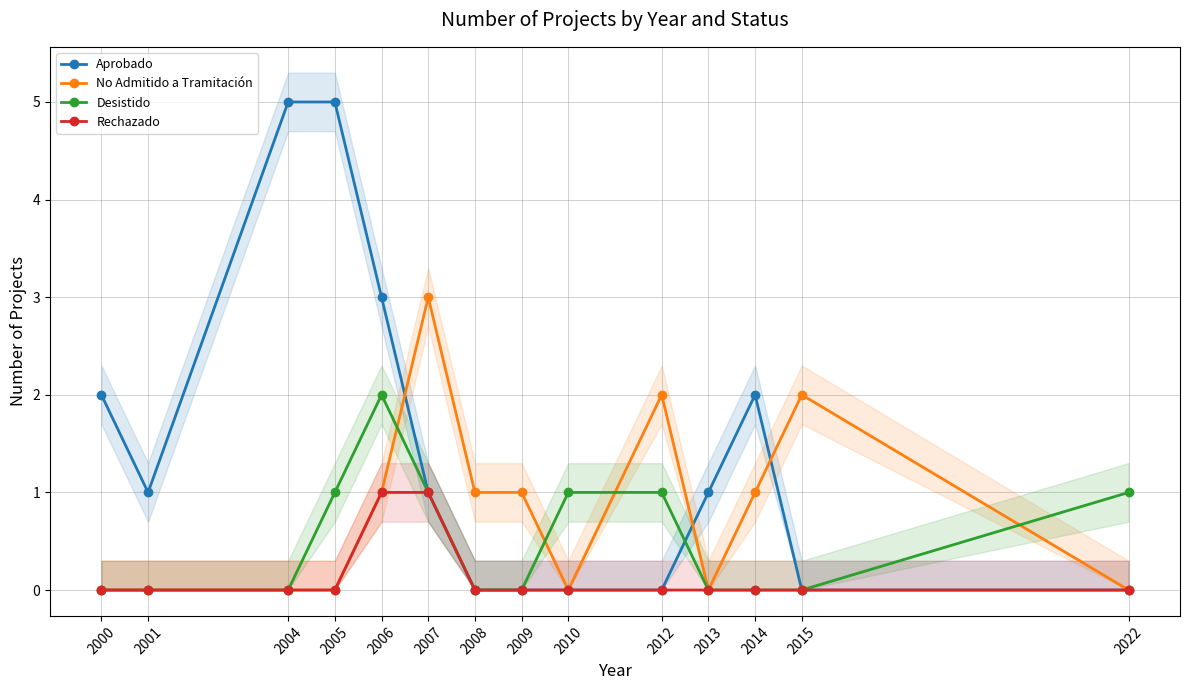

Which category has the highest value in the Rechazado series?

2006